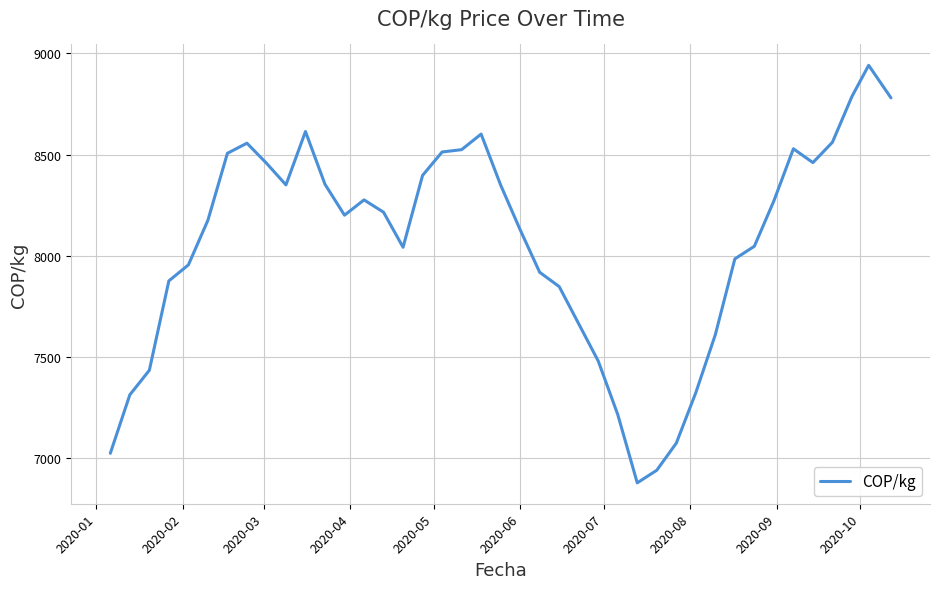

What is the minimum value shown in the chart?

6877.7